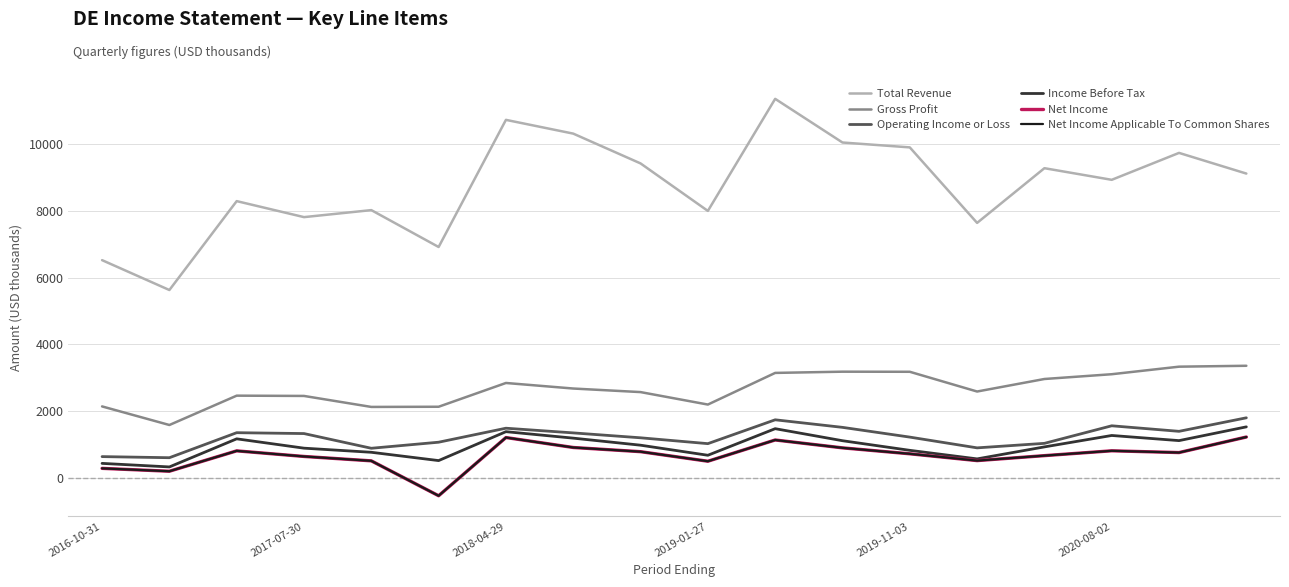

Does the chart have visible grid lines?

Yes